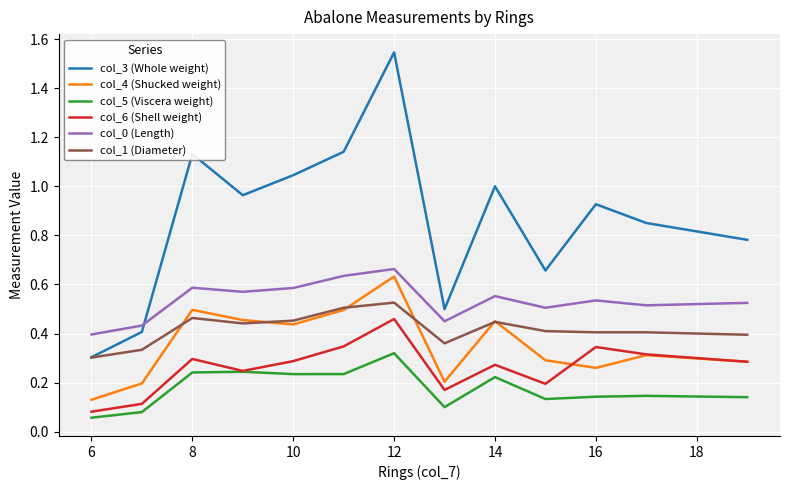

In col_3 (Whole weight), how many points are lower than both neighbors (excluding endpoints)?

3